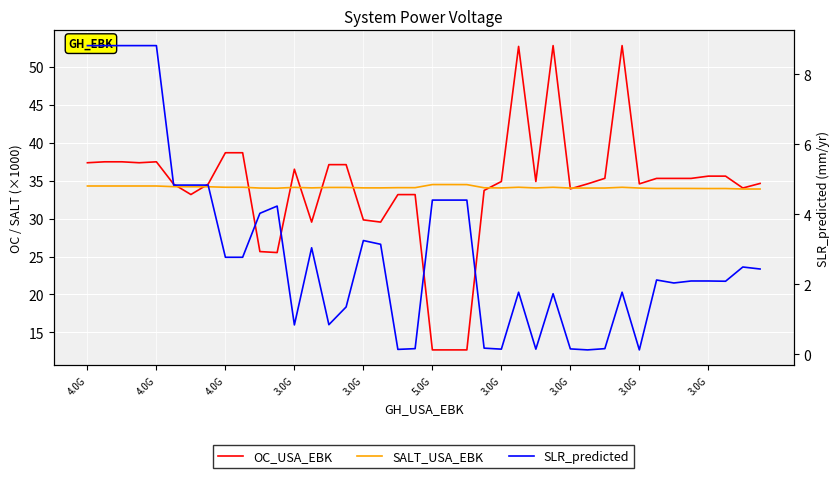

What is the sum of all SALT_USA_EBK values?

1365.0